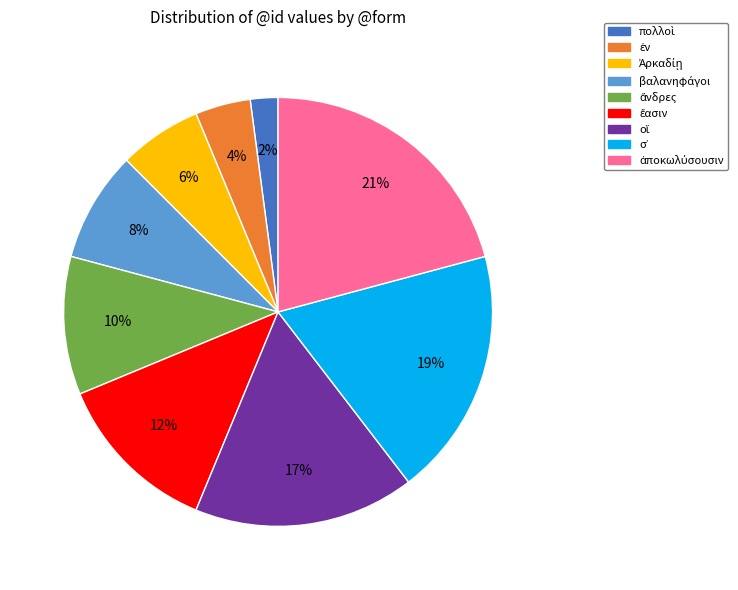

To the nearest percent, what is the average slice percentage?

11%